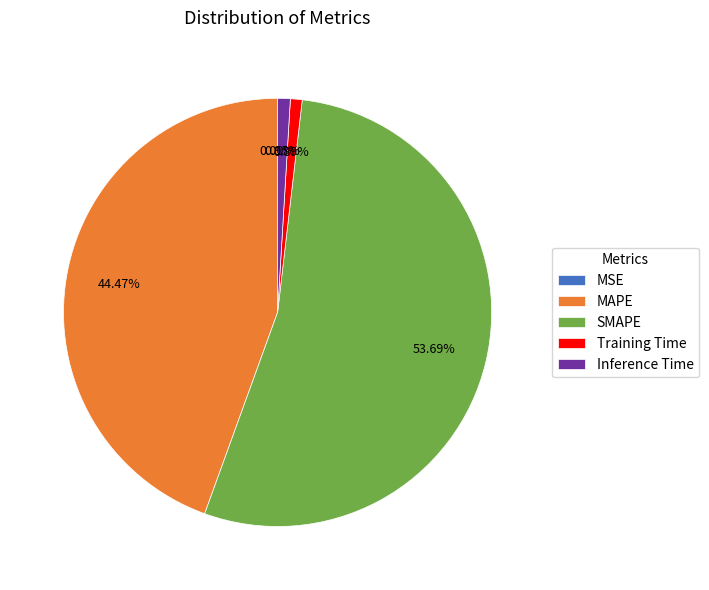

What percentage is the SMAPE slice, to the nearest percent?

54%